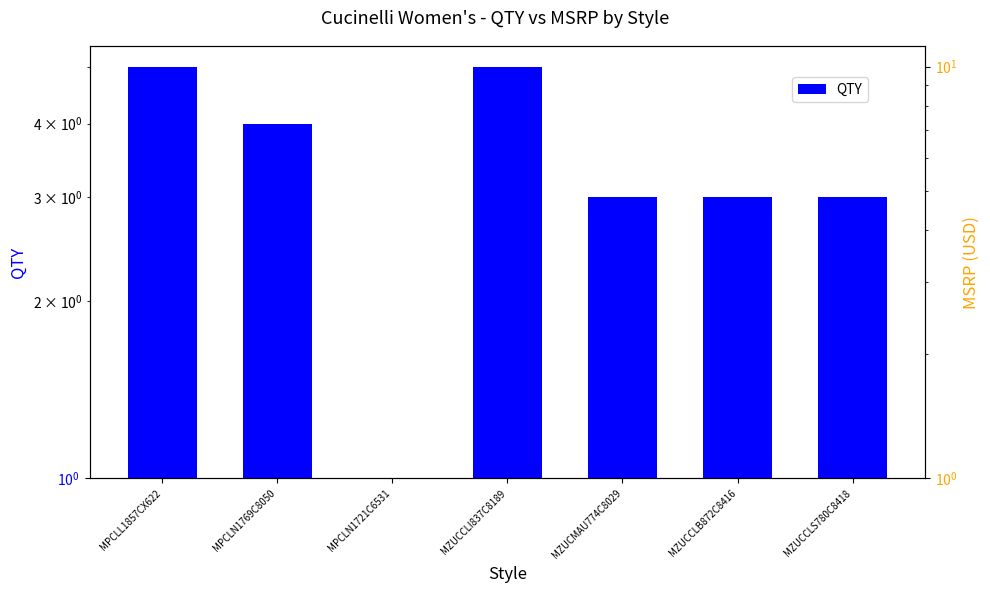

How many QTY values are between 3 and 5?

6